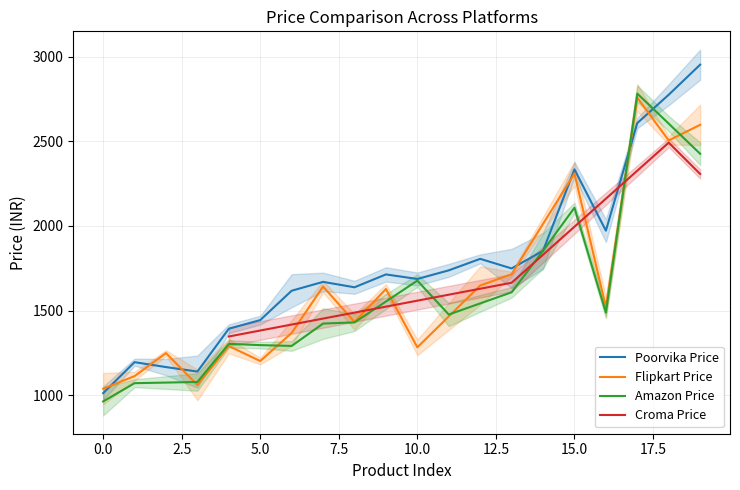

At which label is the value closest to 1982?

16